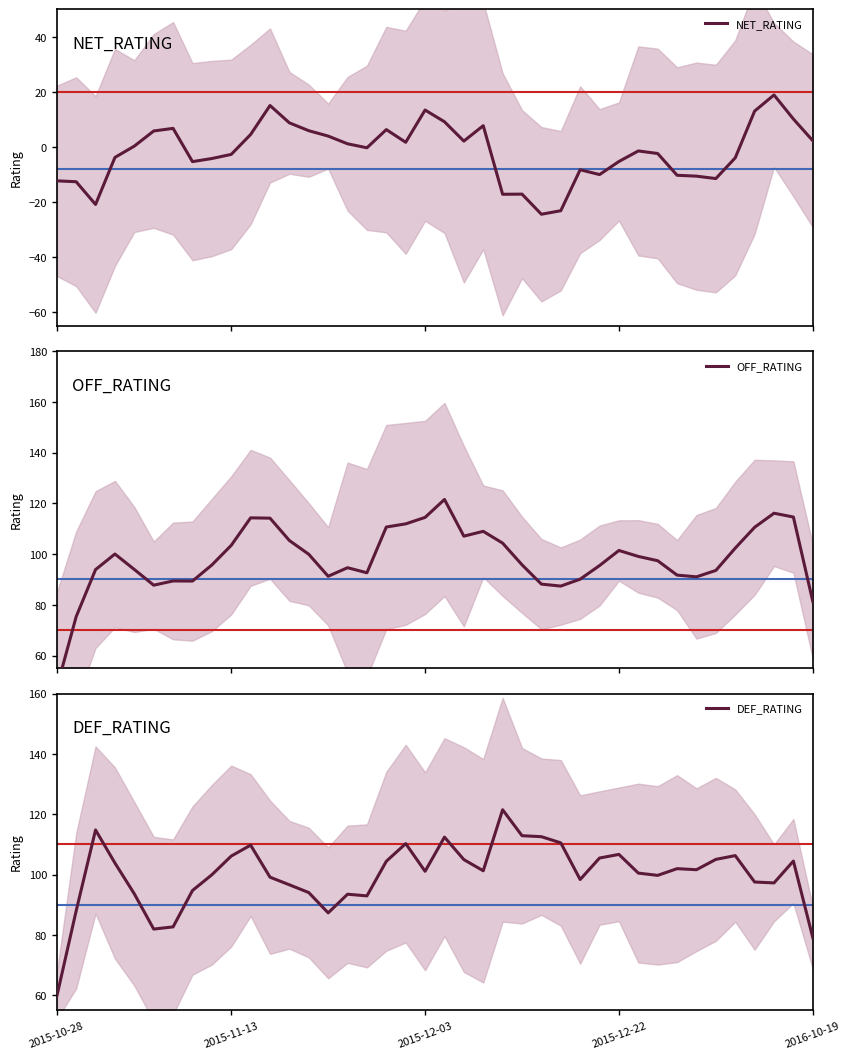

What is the lowest value of the NET_RATING series?

-24.4